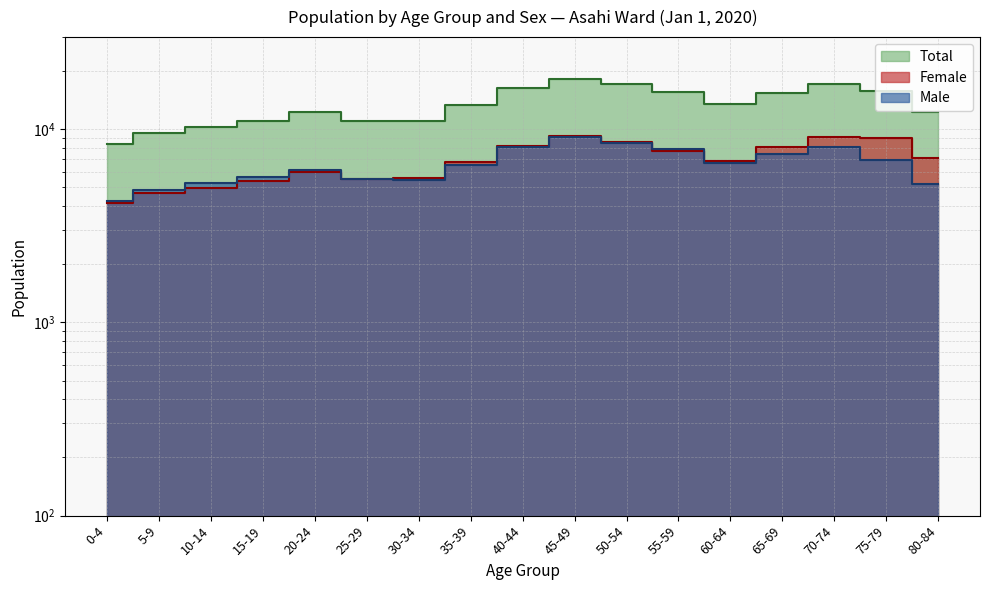

What is the difference between the Total values at 50-54 and 45-49?

1211